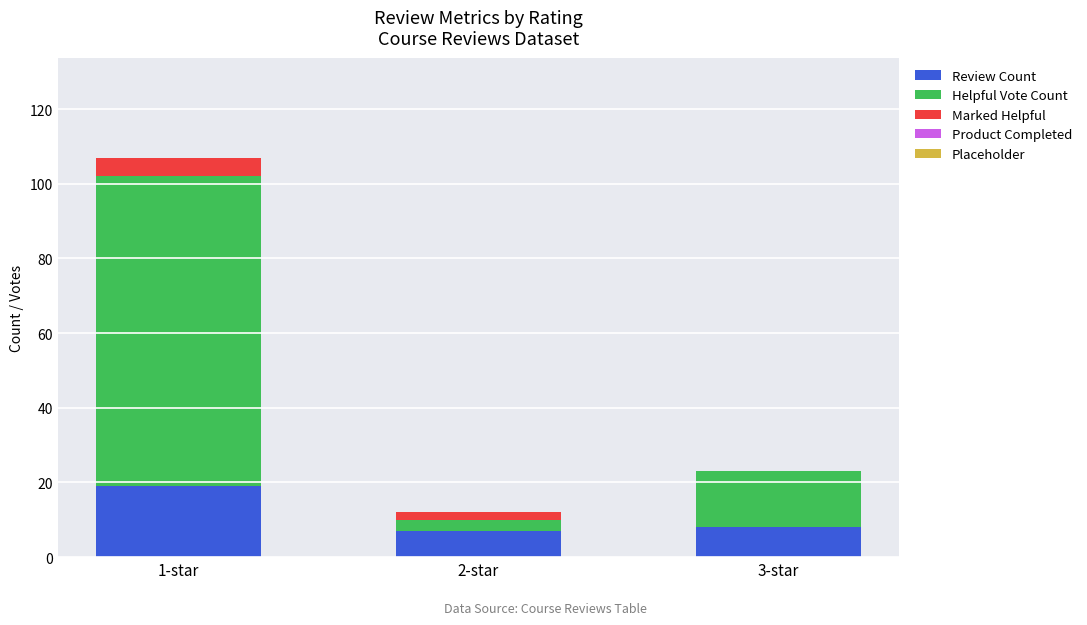

Reading left to right, transcribe the values for Review Count.

1-star=19	2-star=7	3-star=8